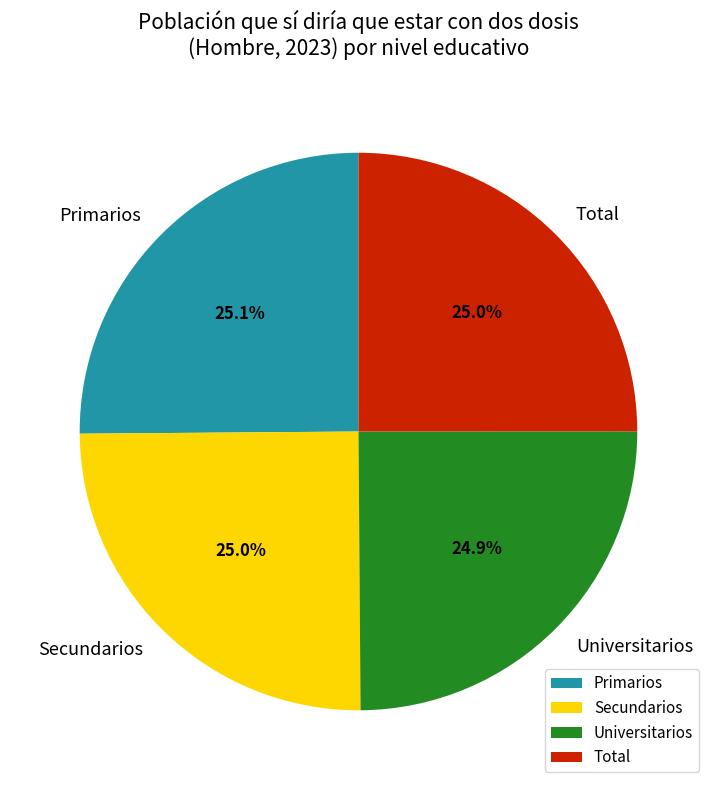

Combined, what portion of the pie is Total and Universitarios?

49.9%